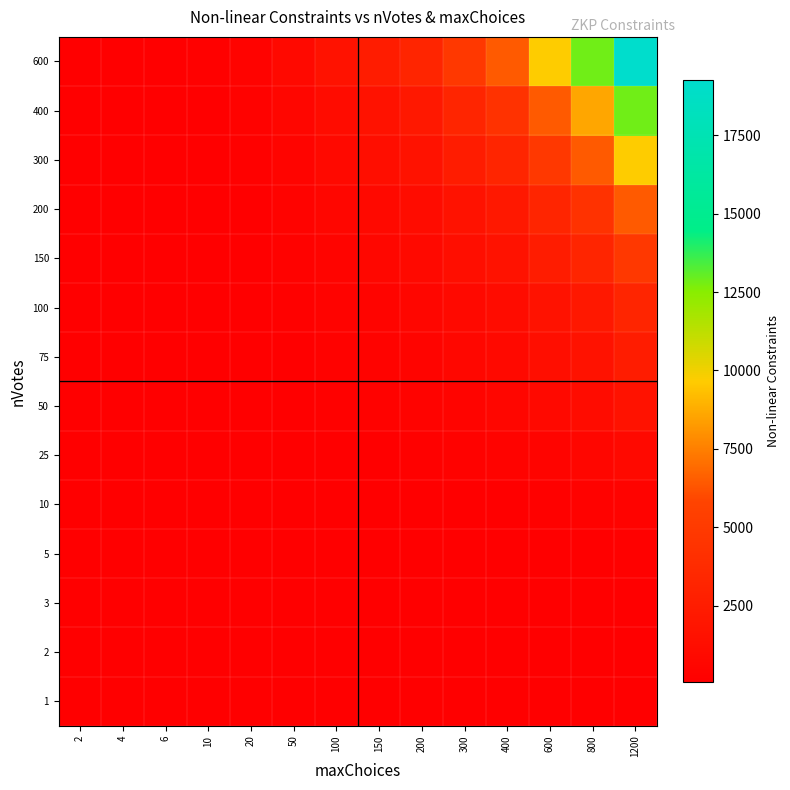

What is the greatest value displayed?

19242.0